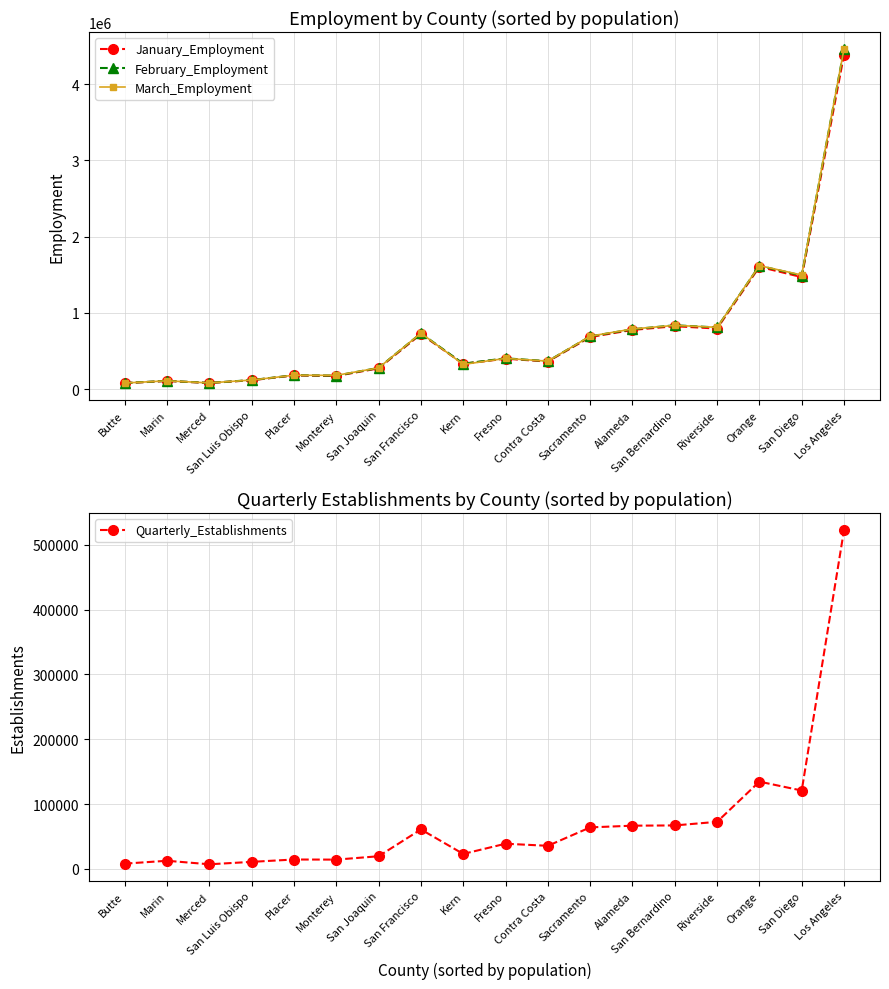

How many values in the February_Employment series exceed 403030?

8